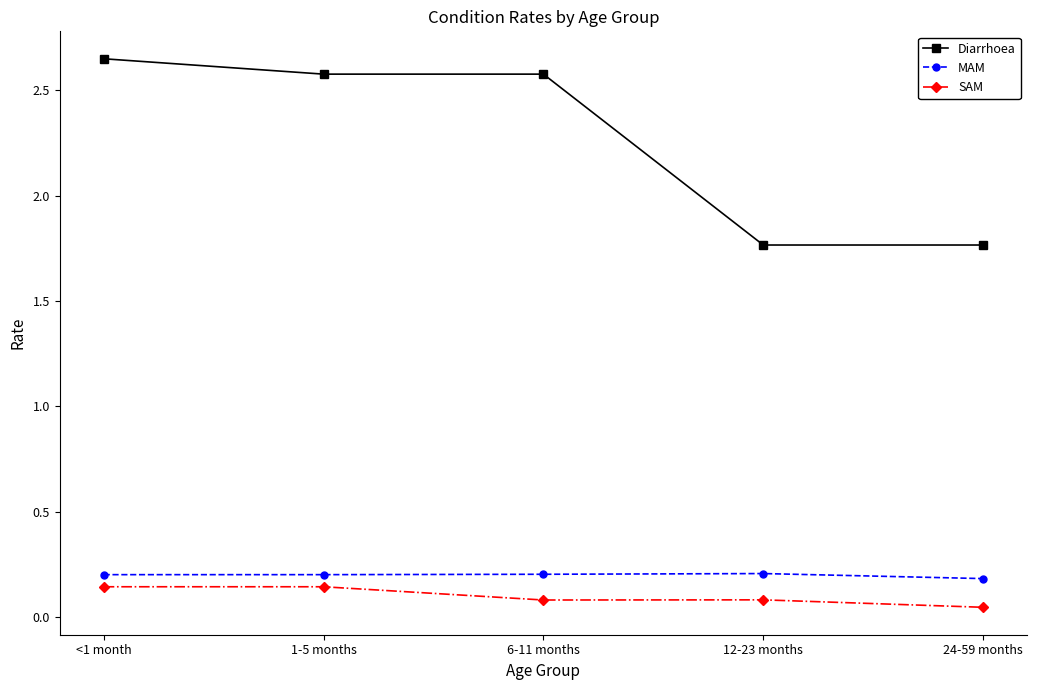

At which category is the sum across all series the highest?

<1 month